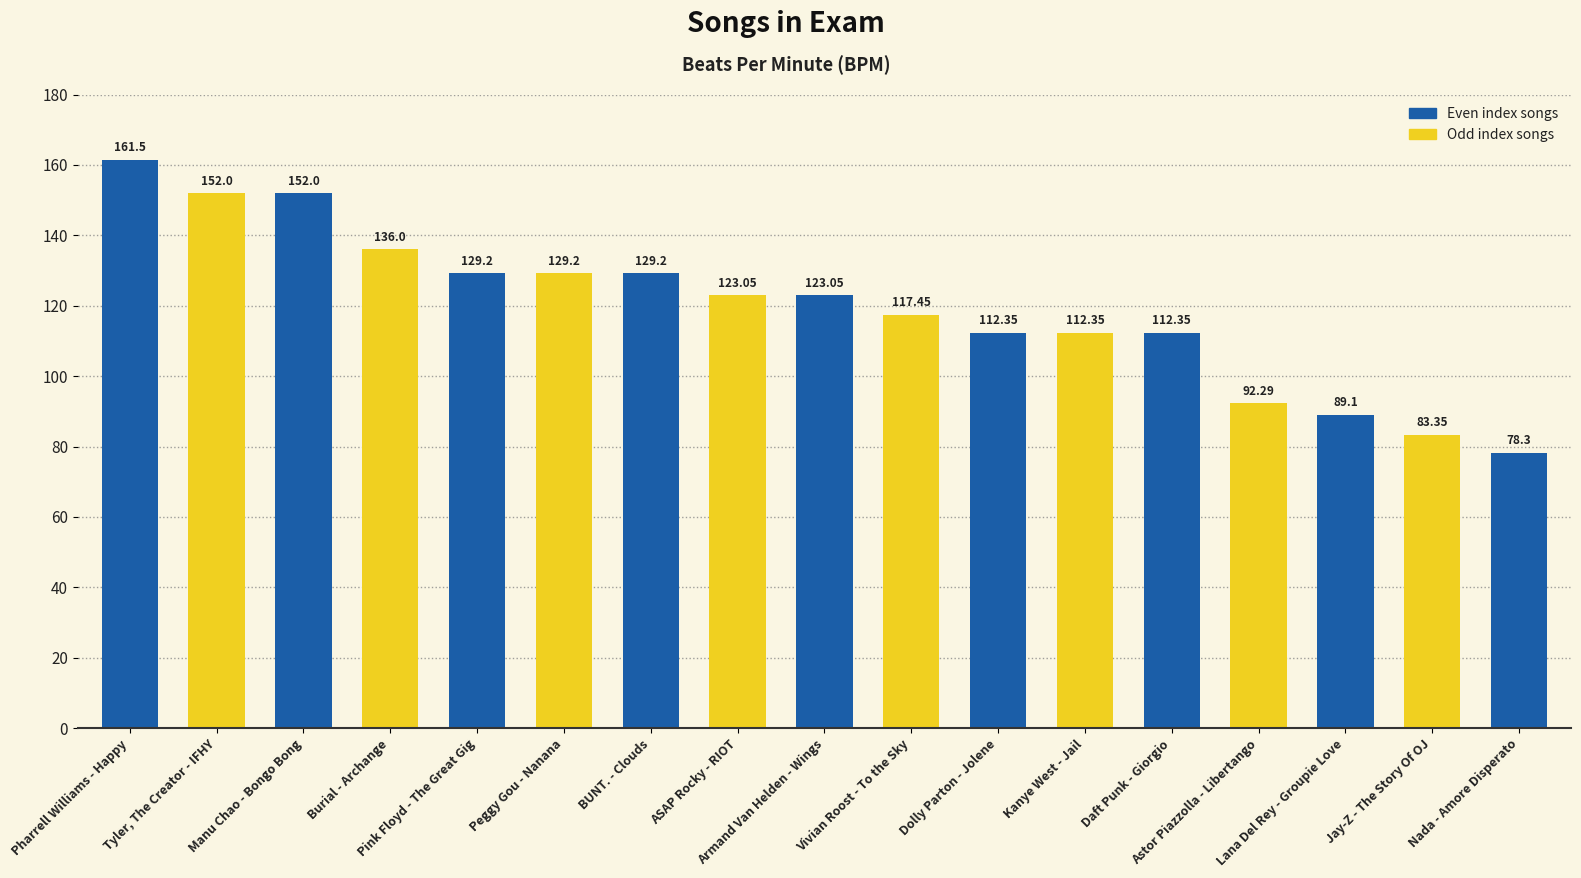

What is the average value?

119.6